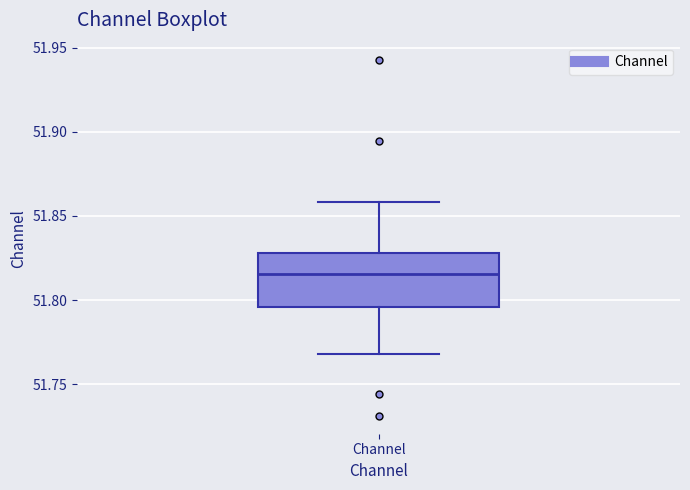

Where does the lower whisker of the box for Channel end on the y-axis? The values are not printed on the chart, so give them approximately, as read against the axis.

51.770